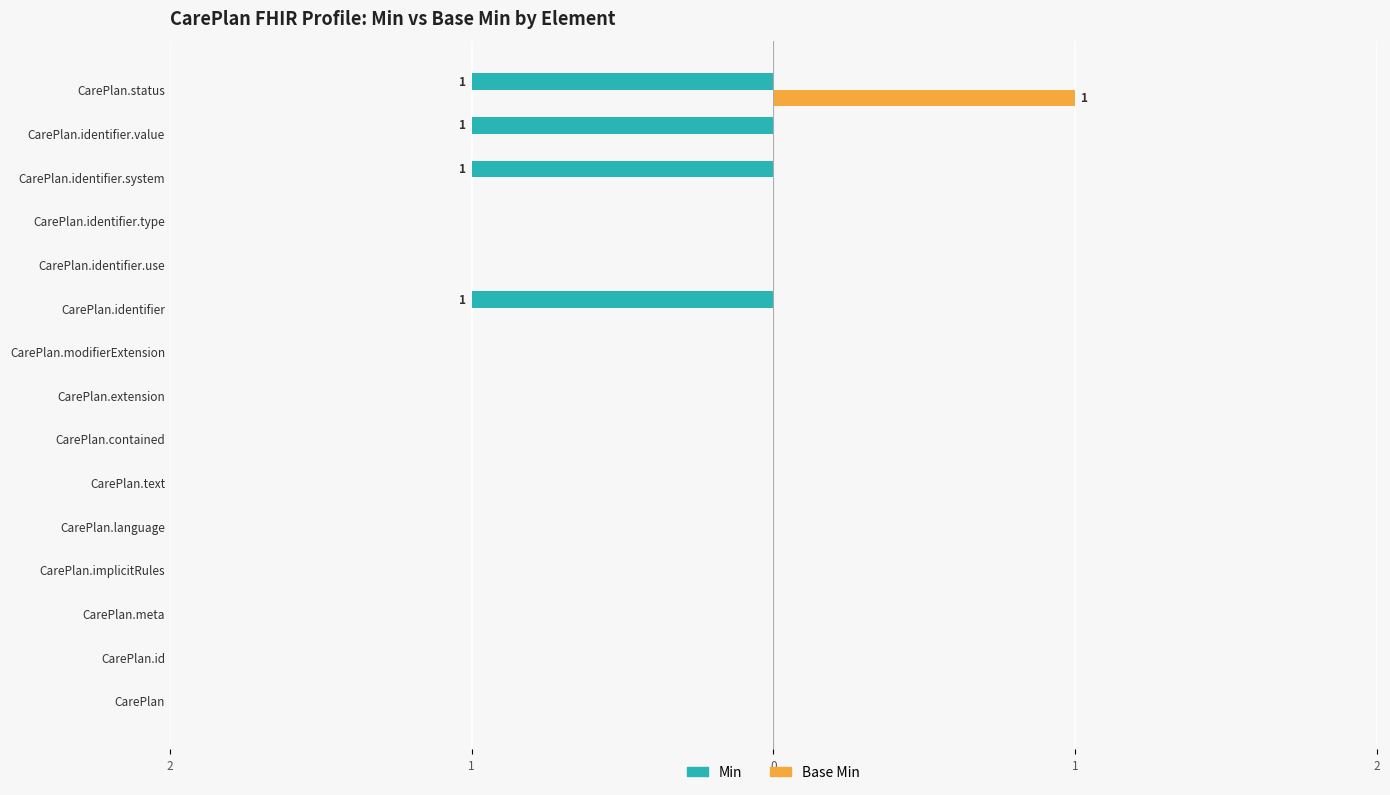

What are all the series names shown in the legend?

Min, Base Min